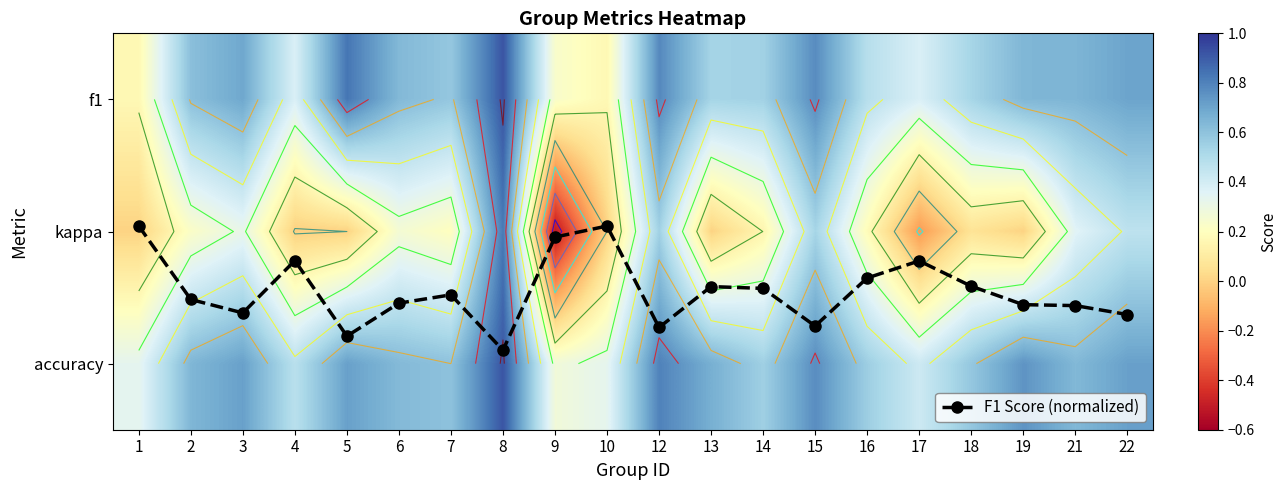

What is the average value of the F1 Score (normalized) series?

1.5